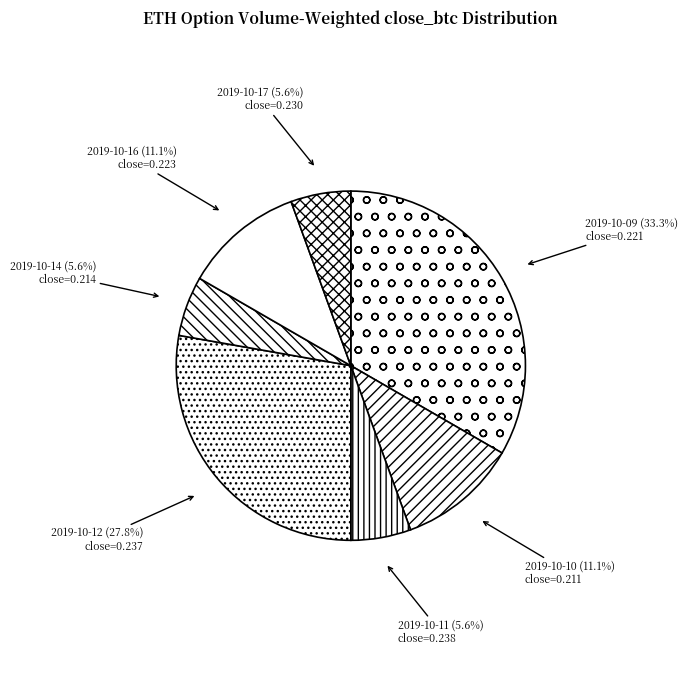

What is the largest slice in the pie chart?

2019-10-09